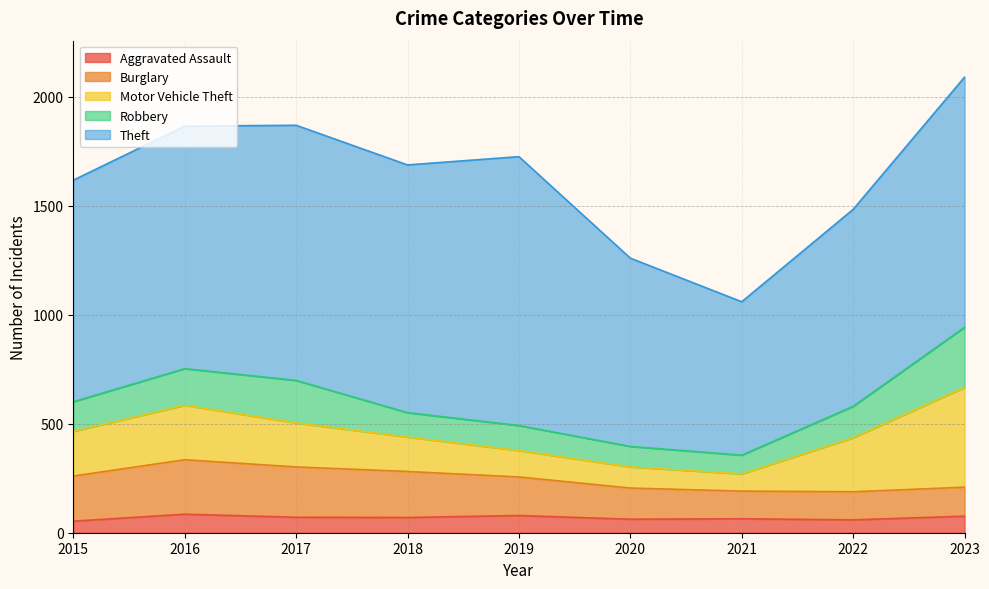

Where is the first local minimum for Motor Vehicle Theft?

2021